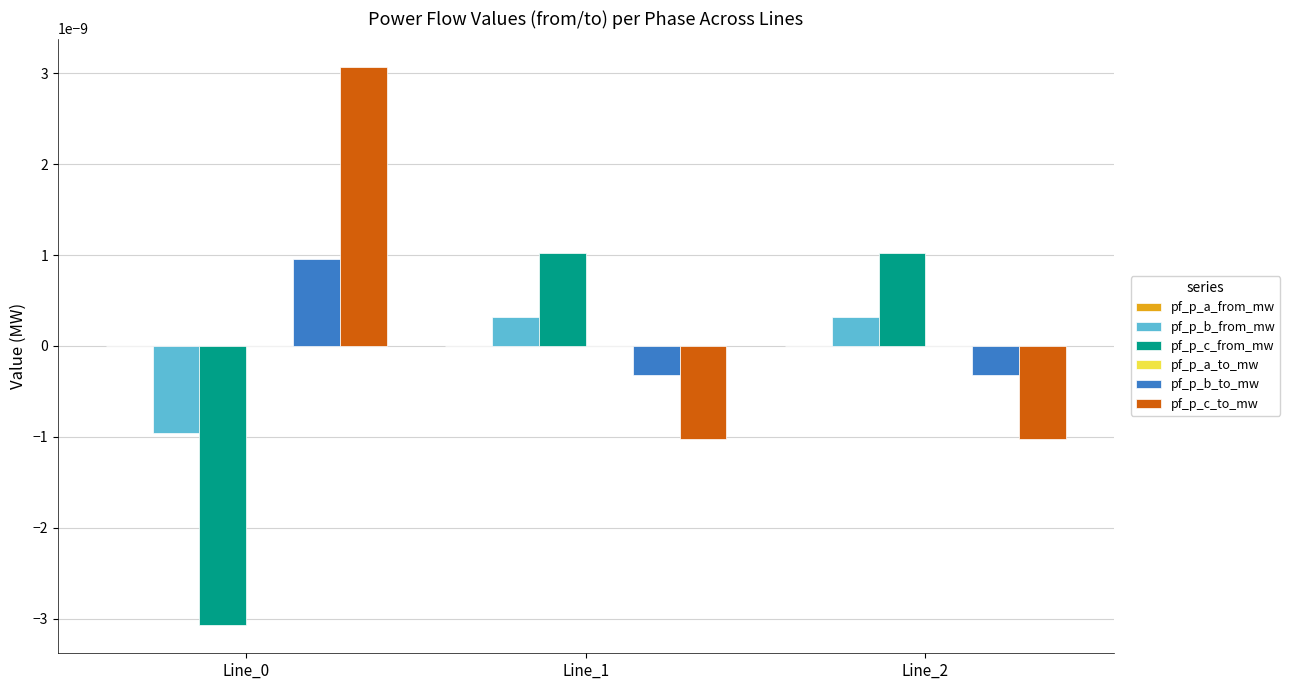

Is the value of pf_p_b_from_mw at Line_2 greater than the value of pf_p_c_to_mw at Line_0?

No